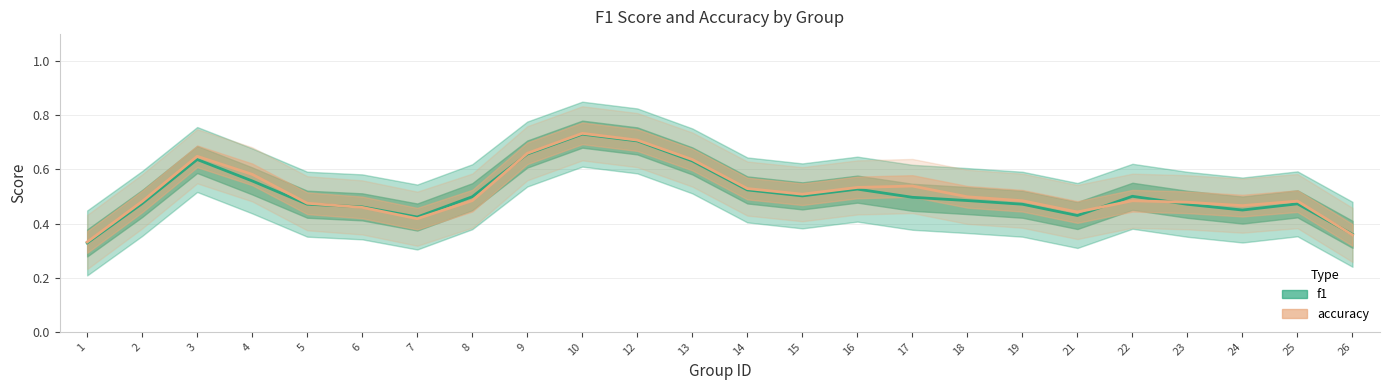

Reading left to right, transcribe all the data shown in this chart.

f1: 1=0.3	2=0.5	3=0.6	4=0.6	5=0.5	6=0.5	7=0.4	8=0.5	9=0.7	10=0.7	12=0.7	13=0.6	14=0.5	15=0.5	16=0.5	17=0.5	18=0.5	19=0.5	21=0.4	22=0.5	23=0.5	24=0.4	25=0.5	26=0.4
accuracy: 1=0.3	2=0.5	3=0.6	4=0.6	5=0.5	6=0.5	7=0.4	8=0.5	9=0.7	10=0.7	12=0.7	13=0.6	14=0.5	15=0.5	16=0.5	17=0.5	18=0.5	19=0.5	21=0.4	22=0.5	23=0.5	24=0.5	25=0.5	26=0.4